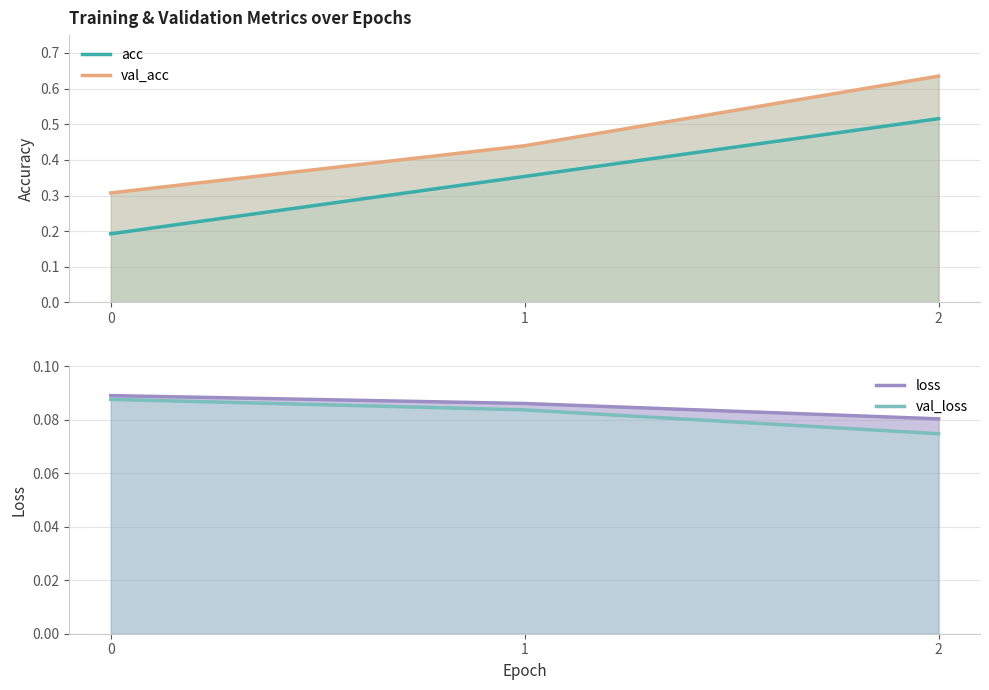

Count the number of data series in this chart.

4